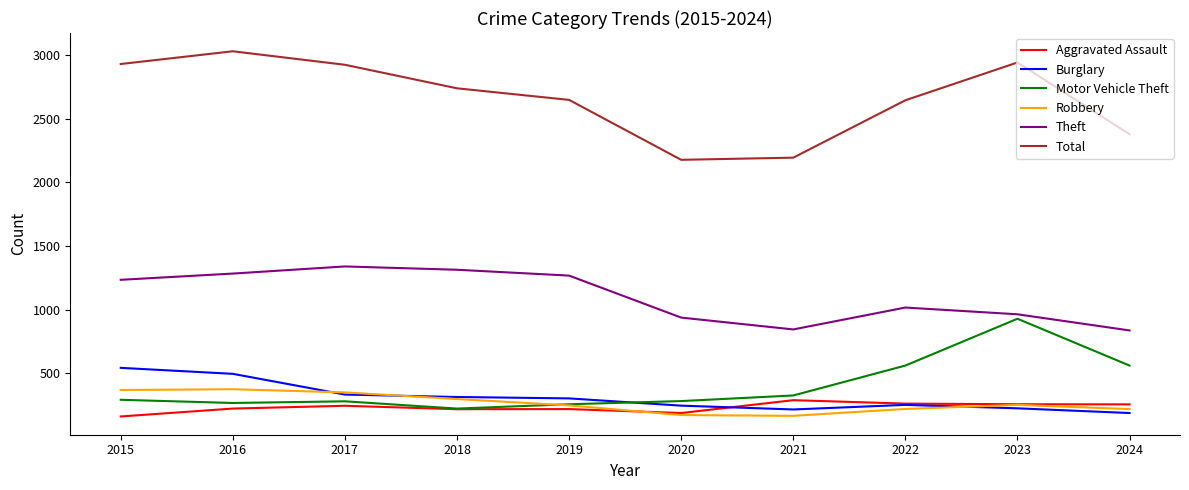

Which series changed the most between 2021 and 2023?

Total